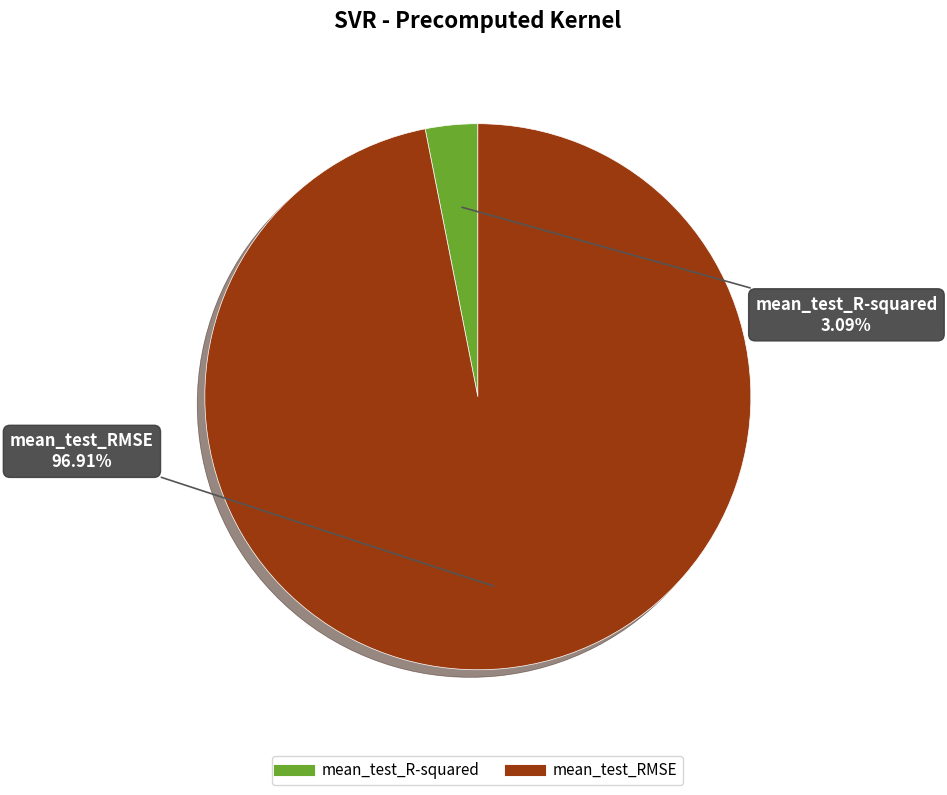

How many segments does this pie chart have?

2